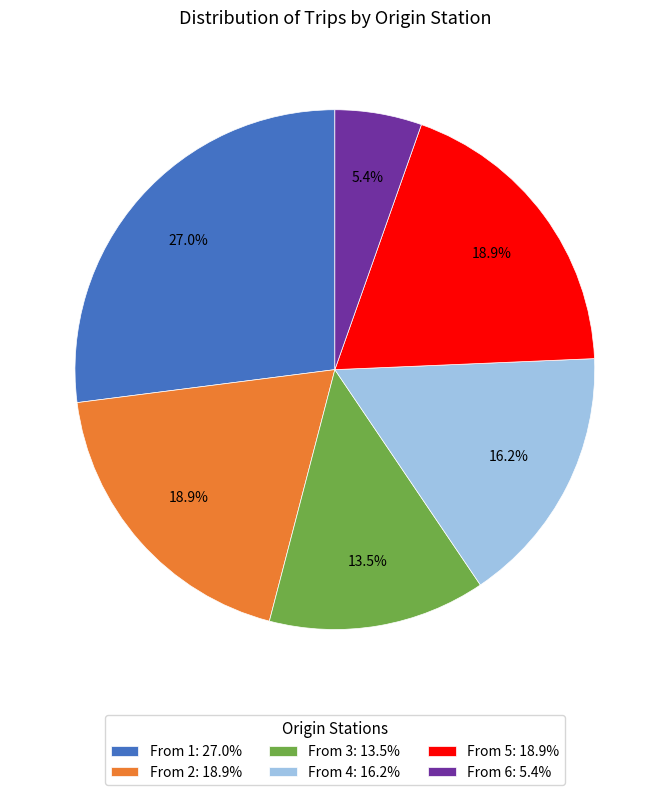

How many slices are in this pie chart?

6